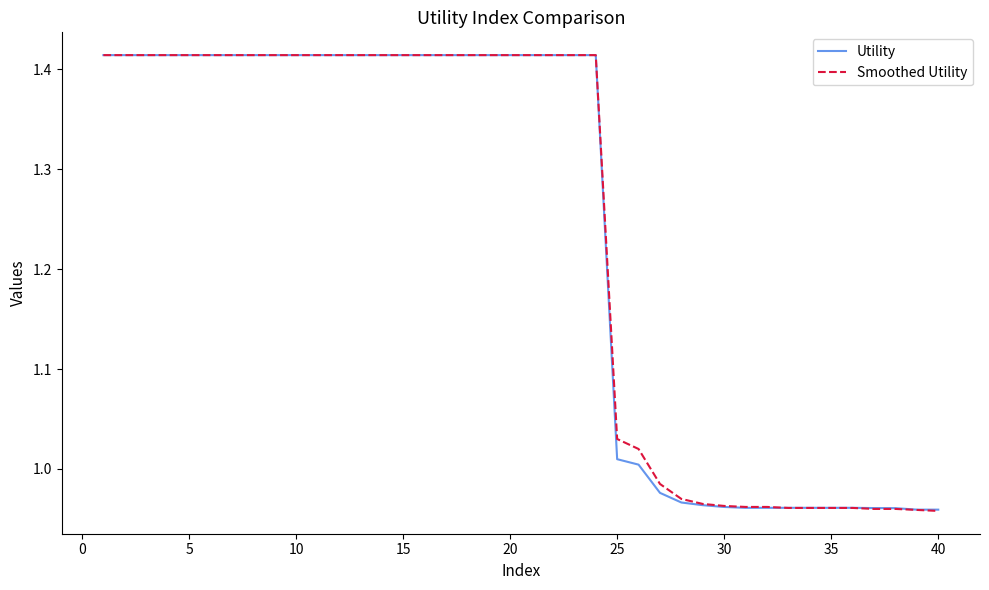

The Smoothed Utility series shows 1.3 at 35. True or false?

False